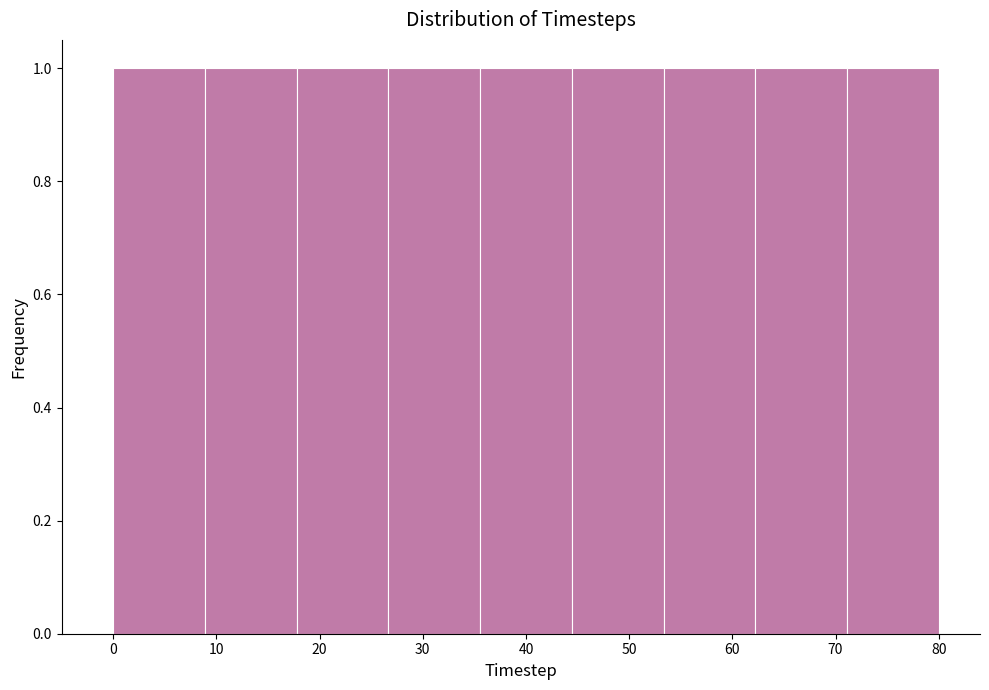

Reading left to right, list every bar in this chart as the range it spans on the x-axis followed by its height. Neither the bar edges nor the heights are printed on the chart, so give them approximately, as read against the axes.

0 to 9: 1
9 to 18: 1
18 to 27: 1
27 to 36: 1
36 to 44: 1
44 to 53: 1
53 to 62: 1
62 to 71: 1
71 to 80: 1